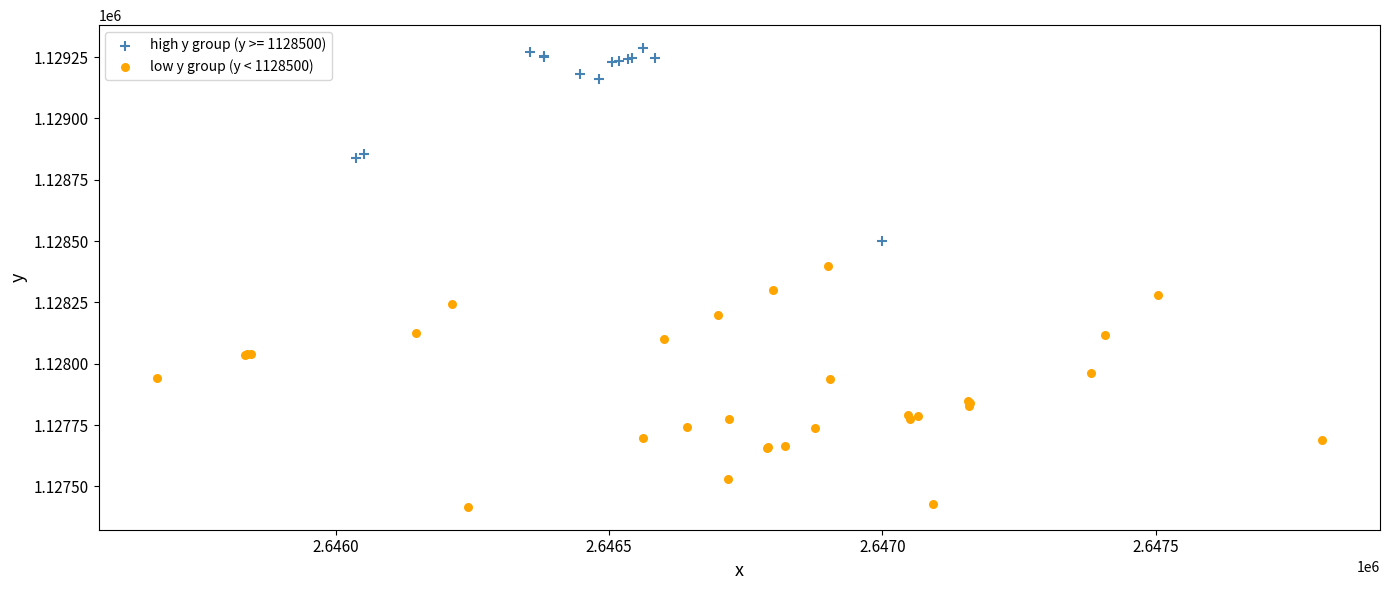

Which series reaches the minimum Y coordinate?

low y group (y < 1128500)